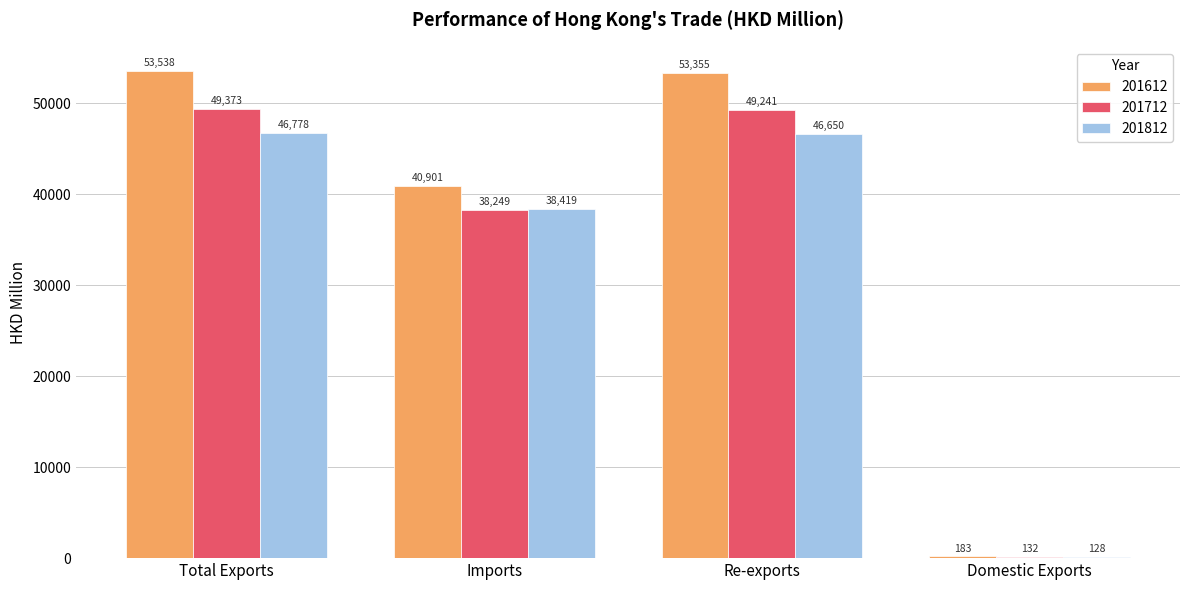

Is the value of 201812 at Re-exports greater than the value of 201712 at Domestic Exports?

Yes